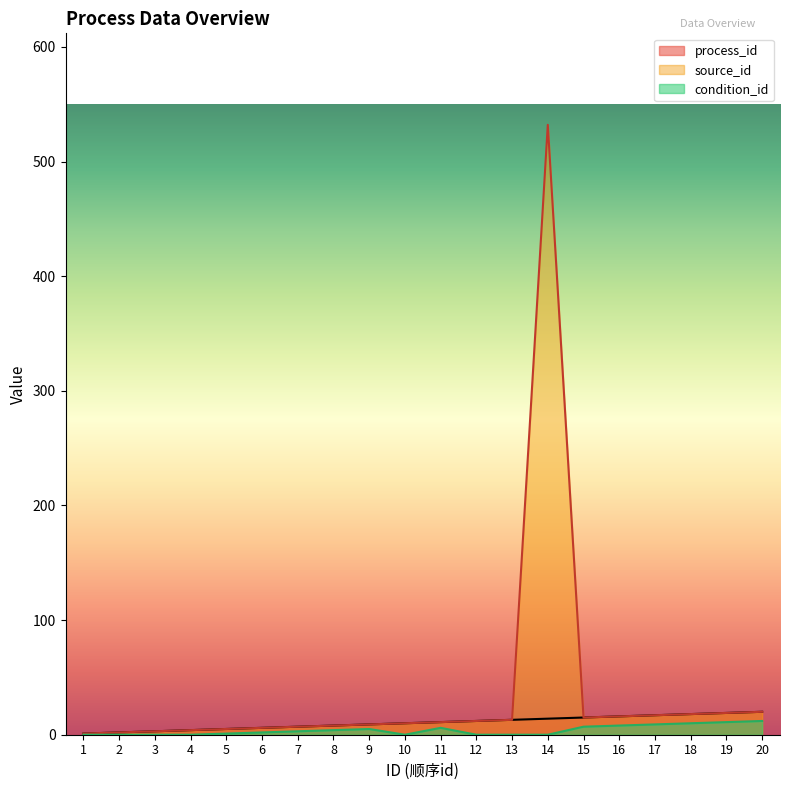

At which category is the sum across all series the highest?

14